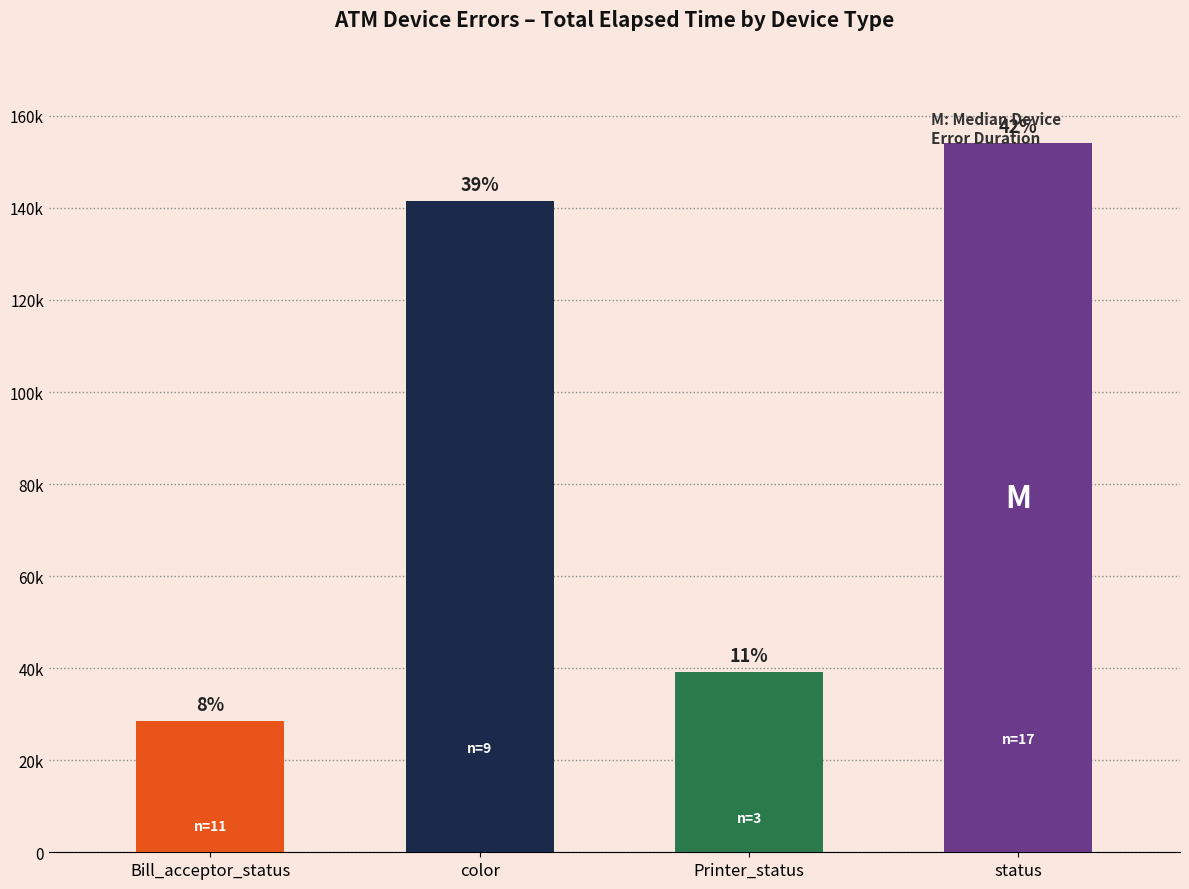

Does the chart contain any negative values?

No